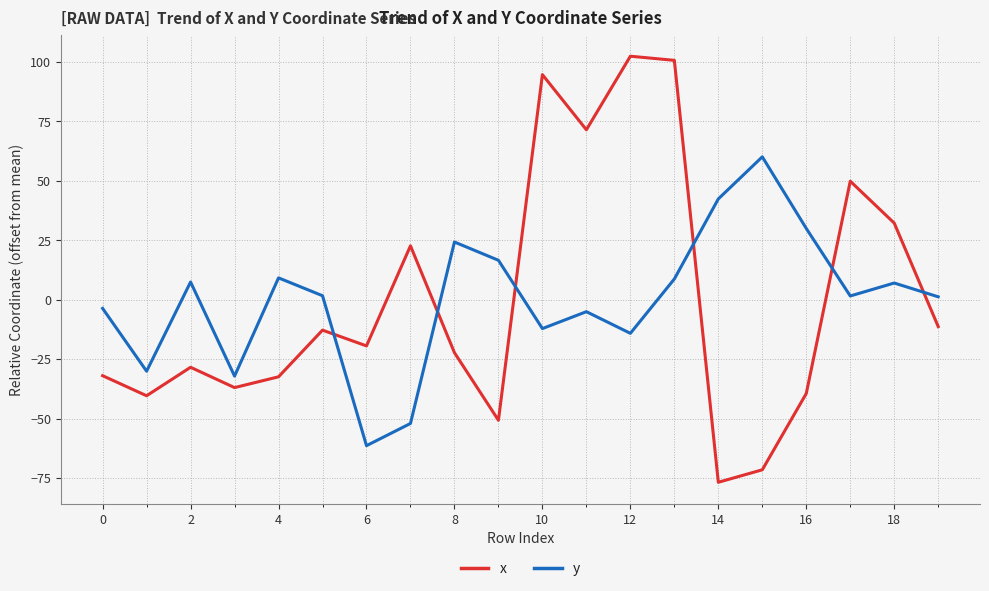

True or false: y and x intersect in this chart.

True